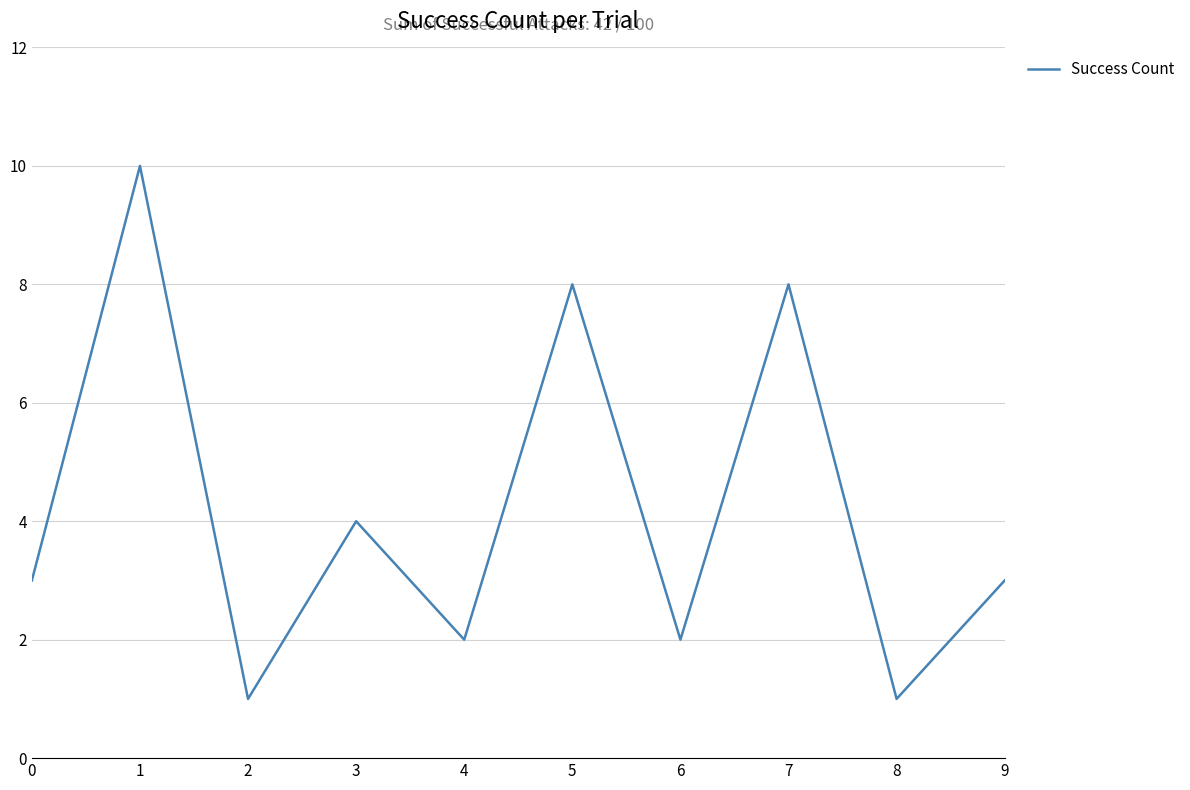

Reading left to right, extract all data points from this chart.

3	10	1	4	2	8	2	8	1	3